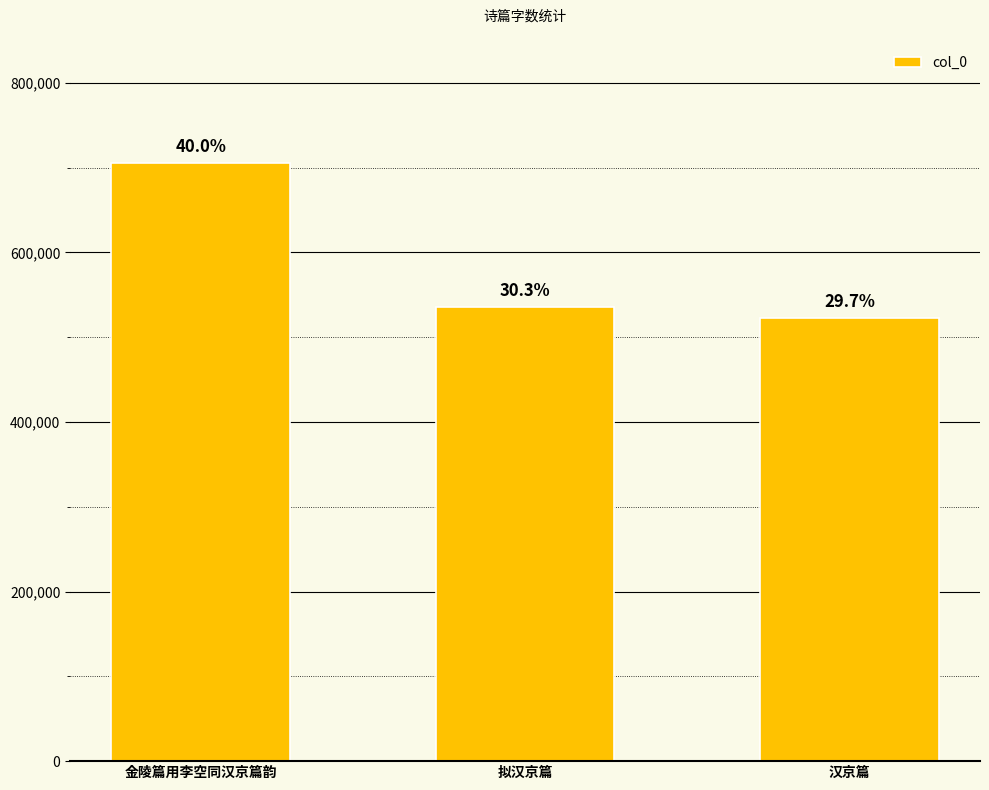

The chart shows a value of 1005587 at 金陵篇用李空同汉京篇韵. True or false?

False